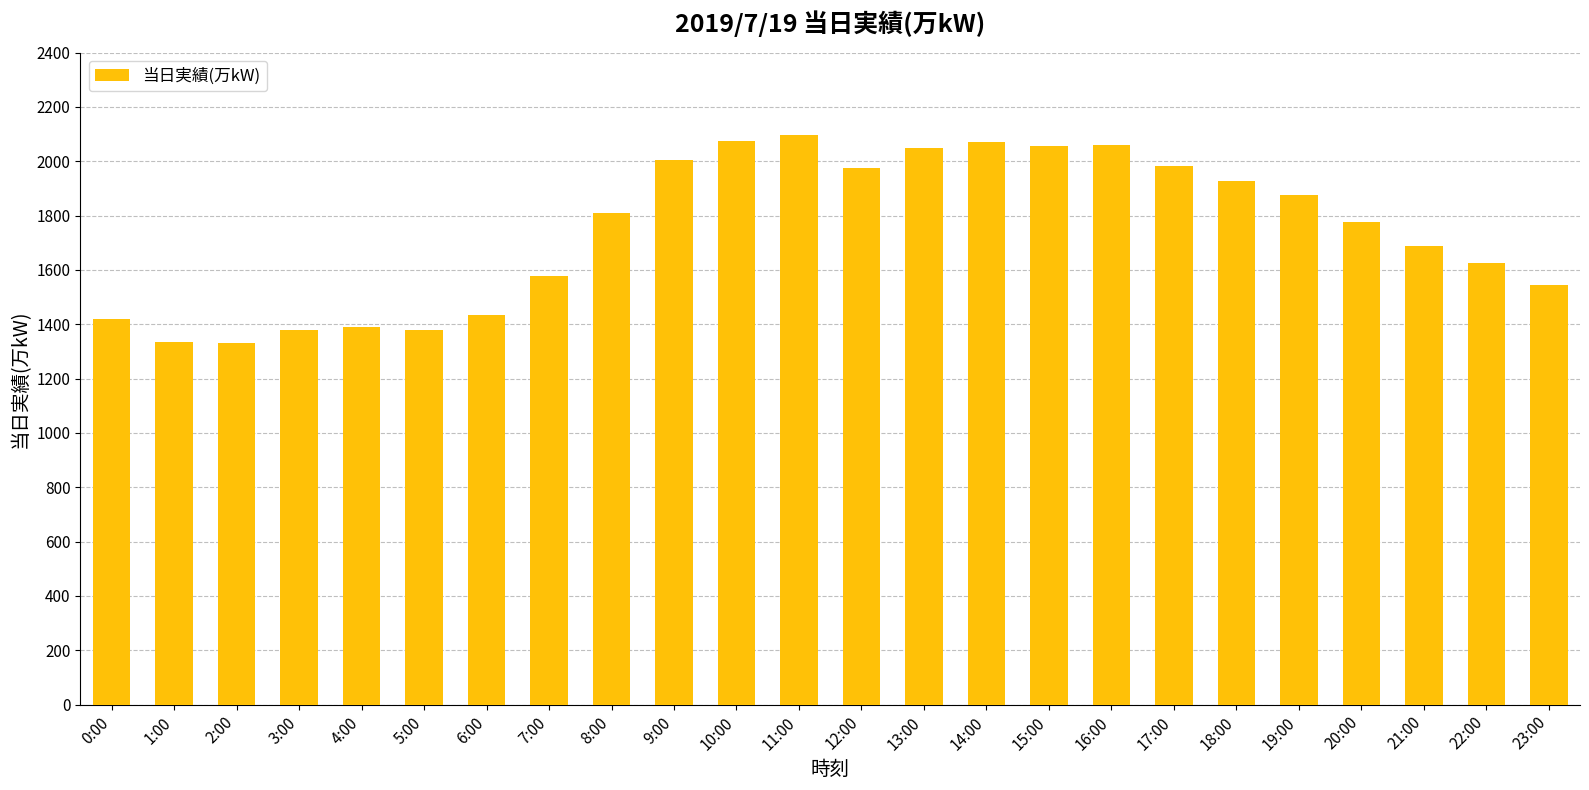

What is the greatest value displayed?

2098